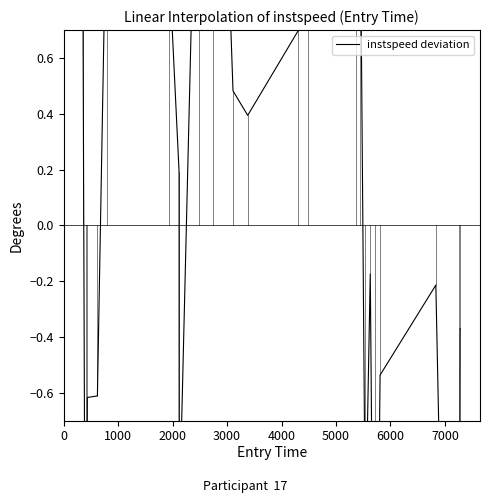

Does the chart have visible grid lines?

No